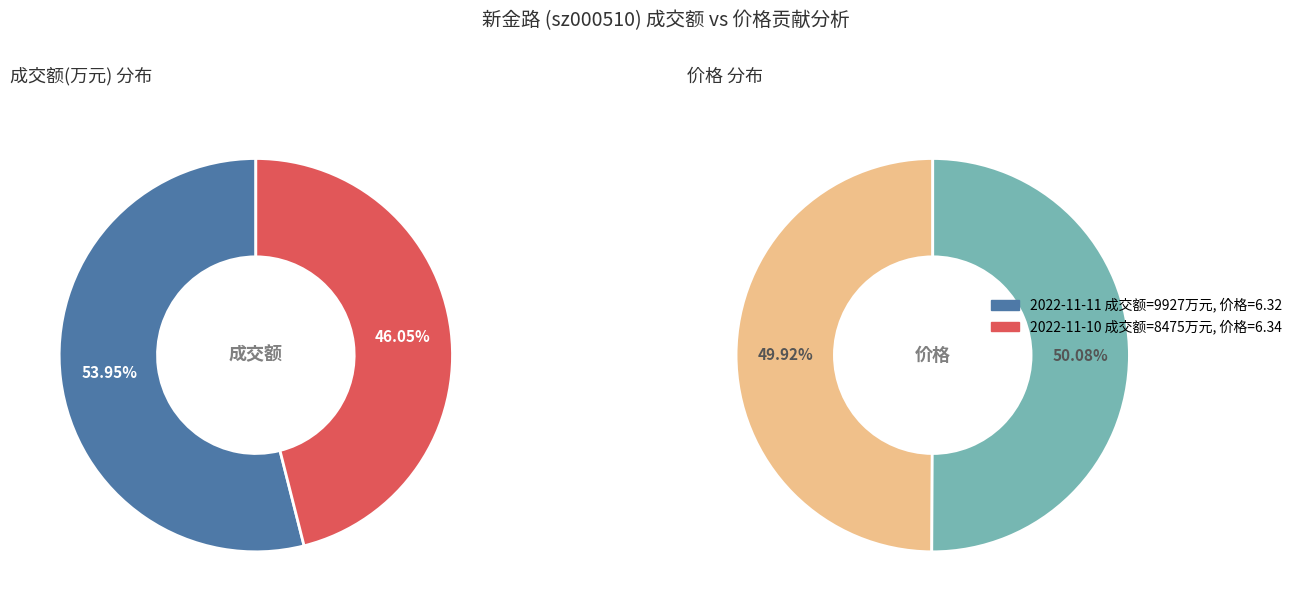

The 2022-11-10 slice represents 32% of the pie. True or false?

False